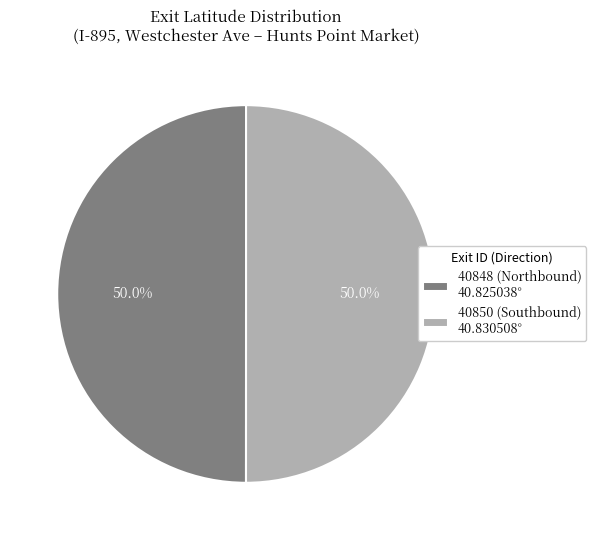

To the nearest percent, what percentage of the pie is 40850 (Southbound)?

50%